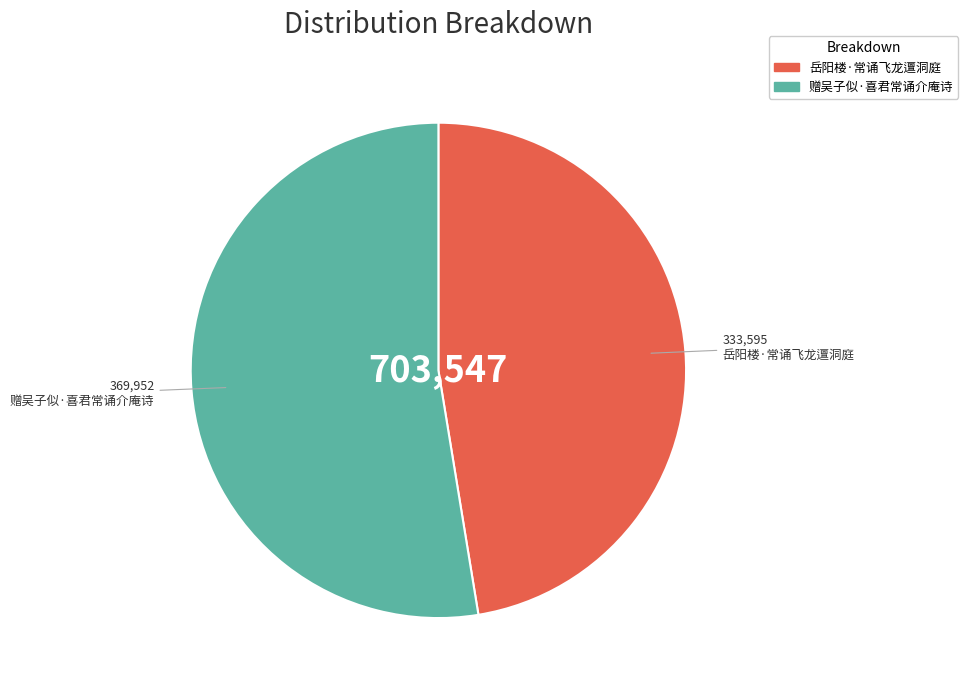

Combined, do 赠吴子似·喜君常诵介庵诗 and 岳阳楼·常诵飞龙邅洞庭 account for over 50%?

Yes